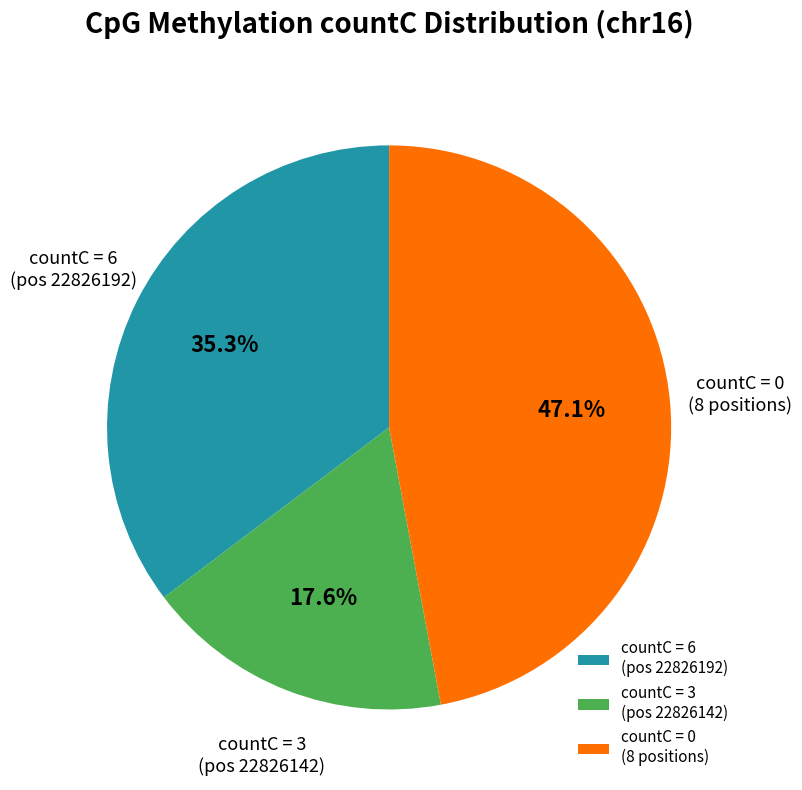

How many segments does this pie chart have?

3